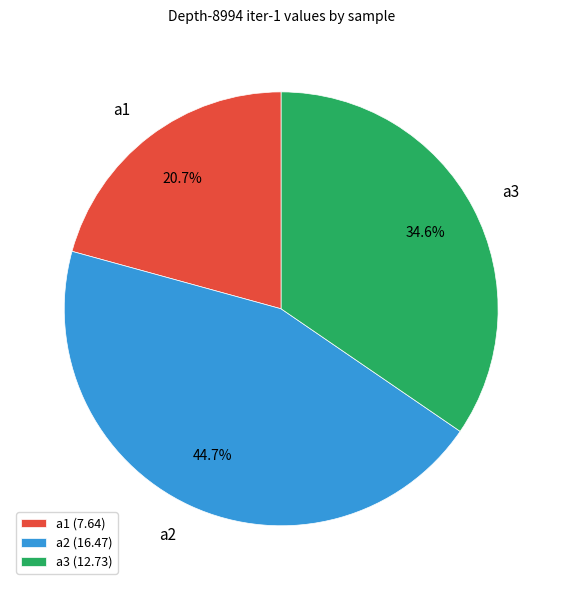

How much of the chart is everything except a3?

65.4%